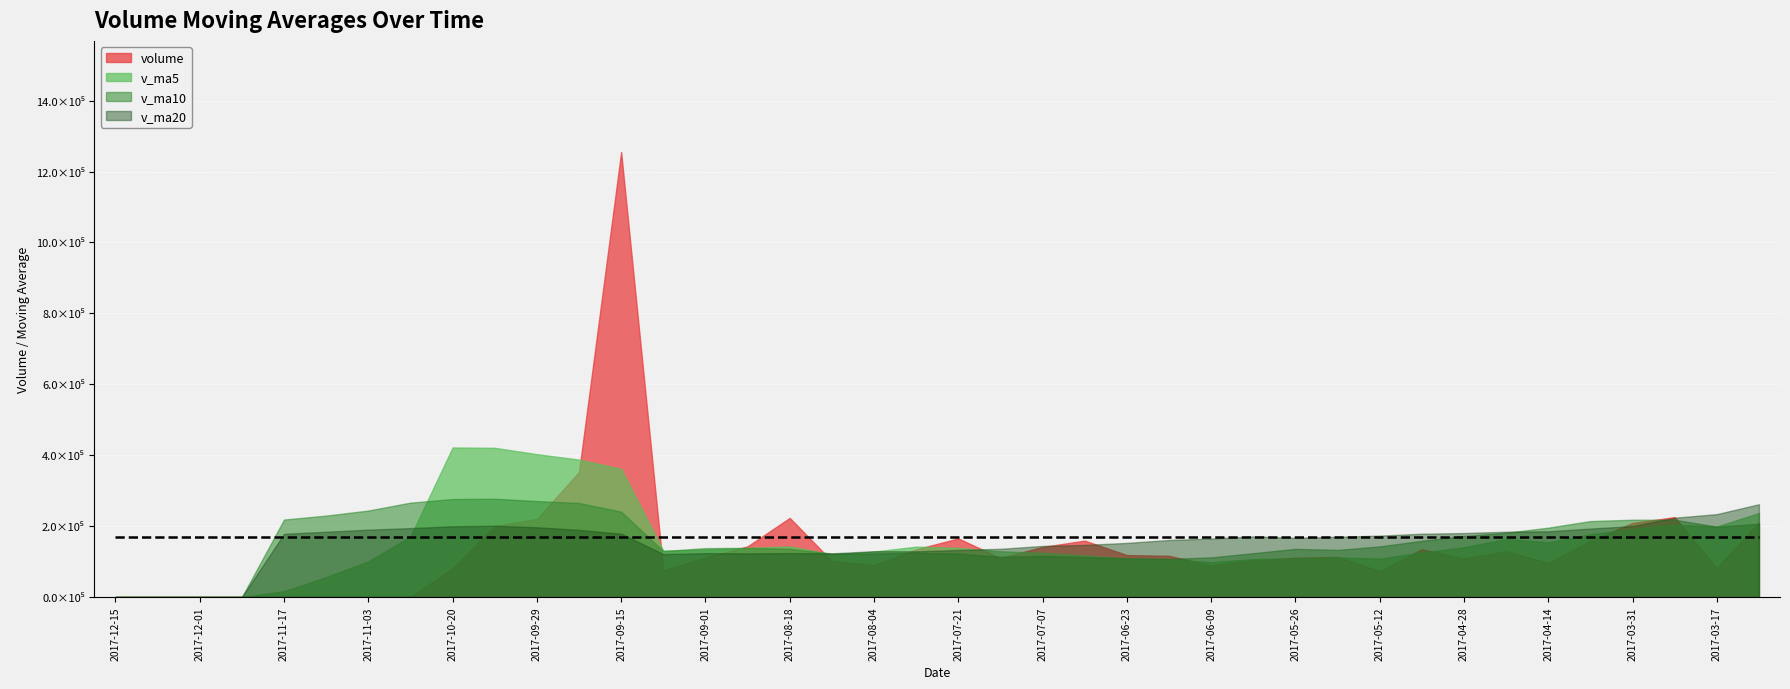

Is it true that v_ma5 equals 203736.3 at 2017-03-24?

True